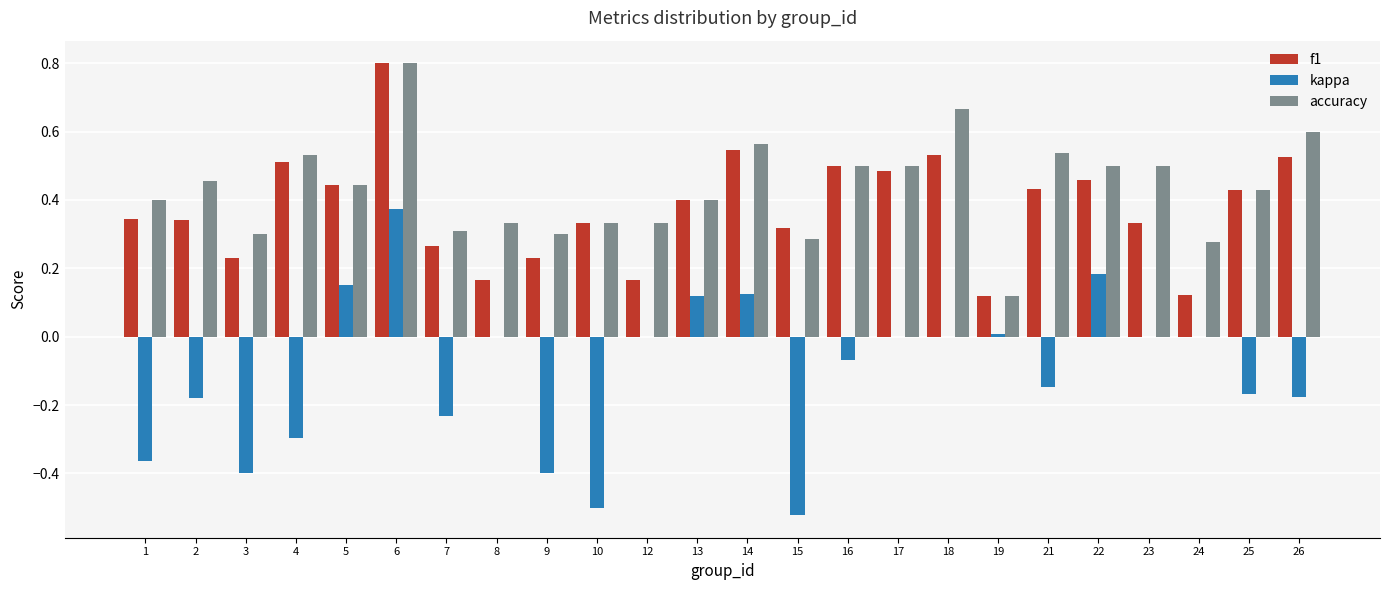

What is the maximum value shown in the chart?

0.8